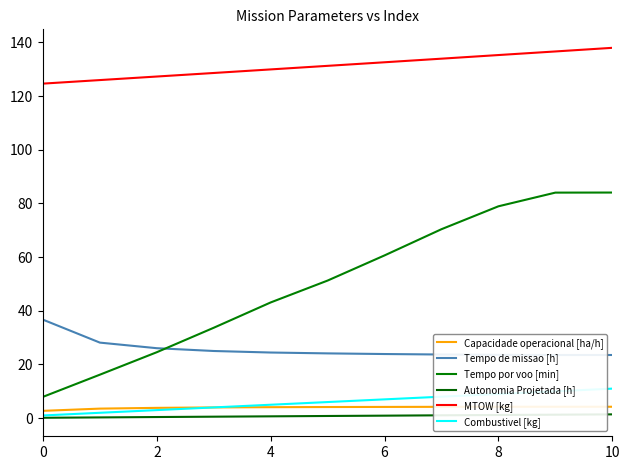

What is the difference between the maximum and minimum values in the MTOW [kg] series?

13.3